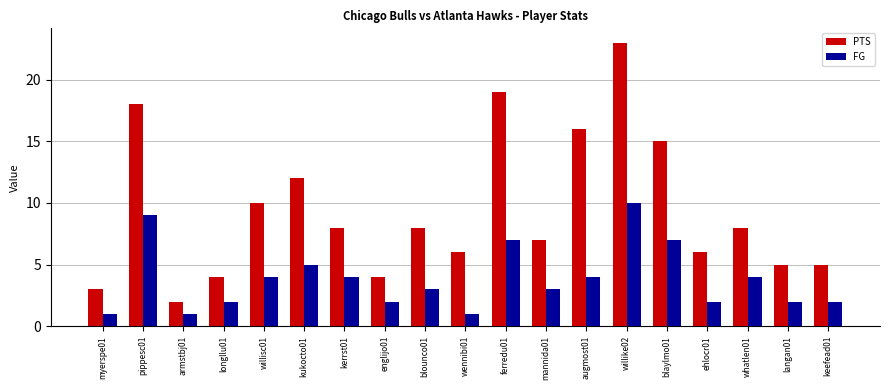

Which series has the widest spread of values?

PTS